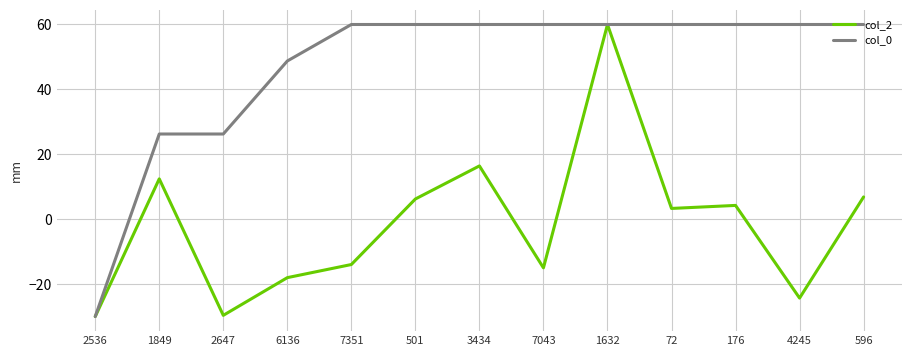

What is the total value across all series at 1849?

38.7